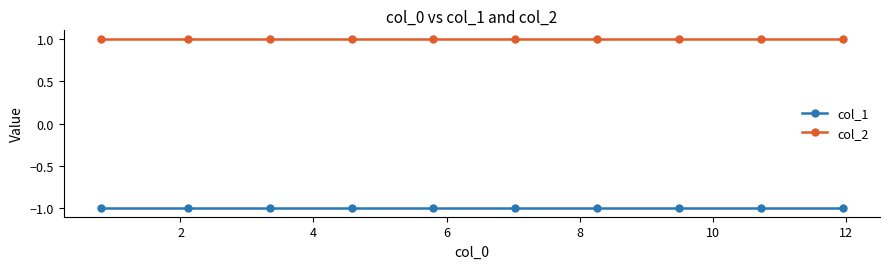

List the series in order of their peak value, highest first.

col_2, col_1